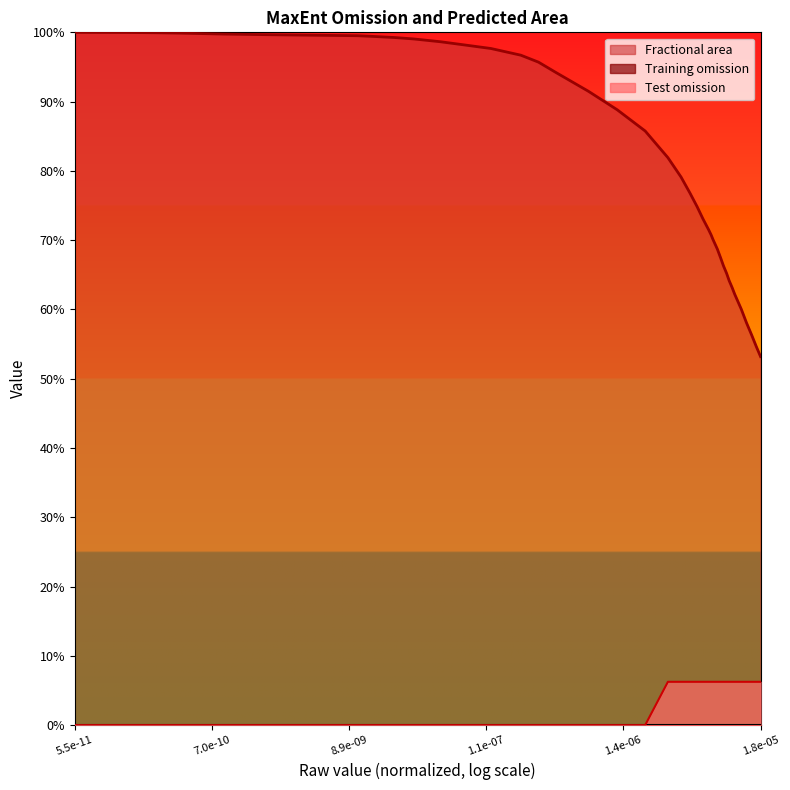

At which category is the sum across all series the highest?

5.5e-11